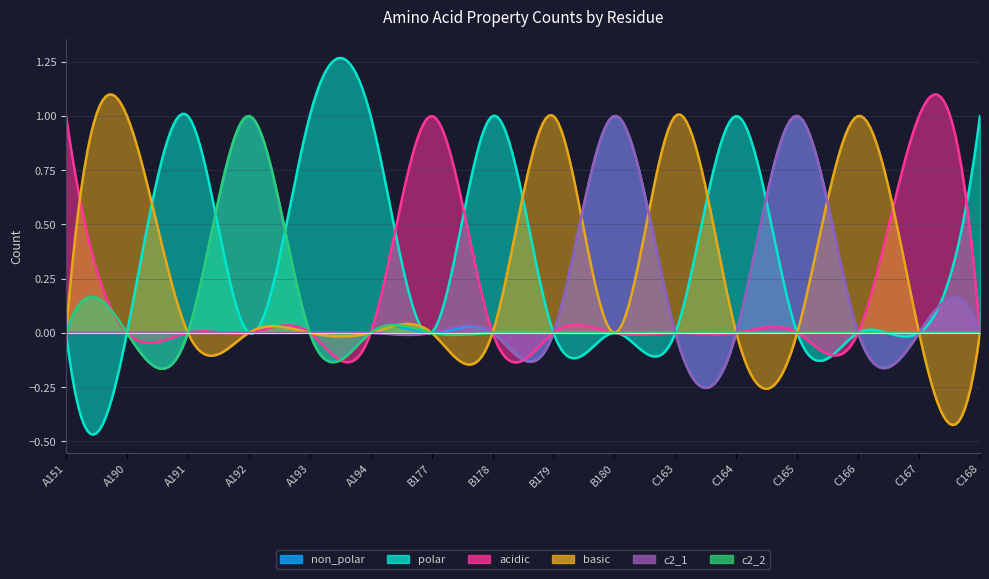

True or false: polar has a value of 0 at B178.

False